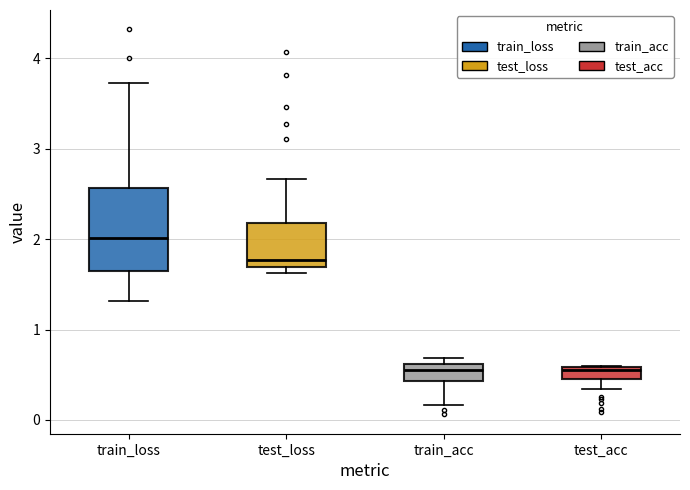

Comparing the boxes themselves (not the whiskers), which one is the tallest?

train_loss